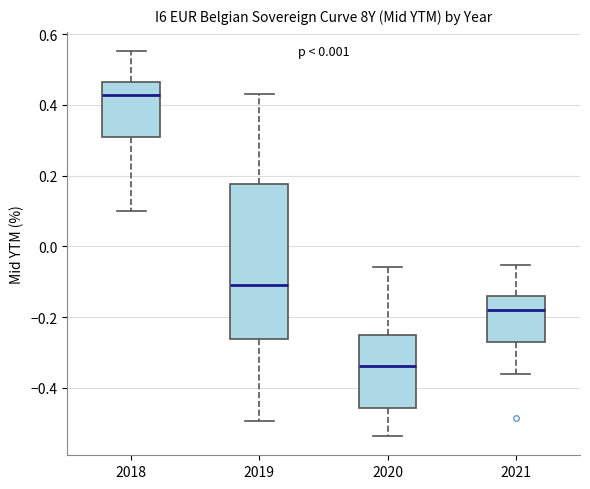

Reading left to right, read every box against the y-axis: the position of its median line, the range the box covers, and the ends of its whiskers. The values are not printed on the chart, so give them approximately, as read against the axis.

2018: median 0.42, box 0.30 to 0.46, whiskers 0.10 to 0.56
2019: median -0.10, box -0.26 to 0.18, whiskers -0.50 to 0.44
2020: median -0.34, box -0.46 to -0.26, whiskers -0.54 to -0.06
2021: median -0.18, box -0.28 to -0.14, whiskers -0.36 to -0.06